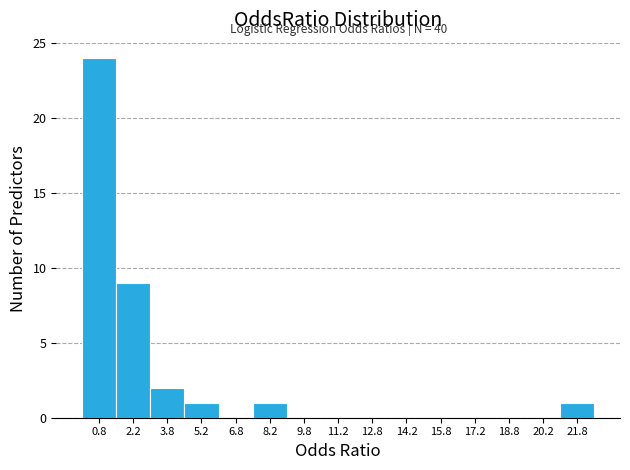

Which range on the x-axis has the tallest bar?

0.0 to 1.5